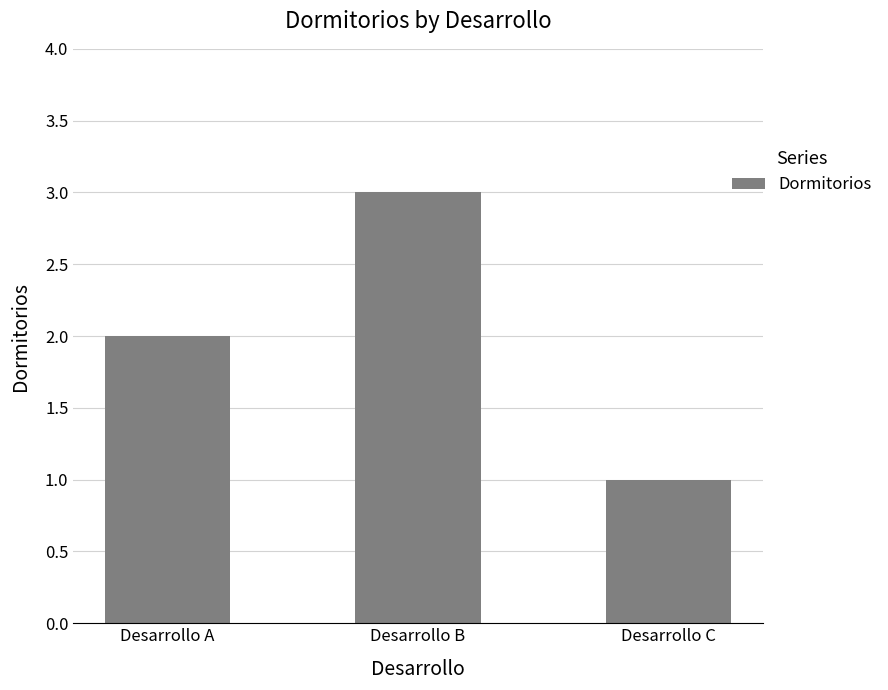

Reading right to left, list all the values displayed in this chart.

1	3	2